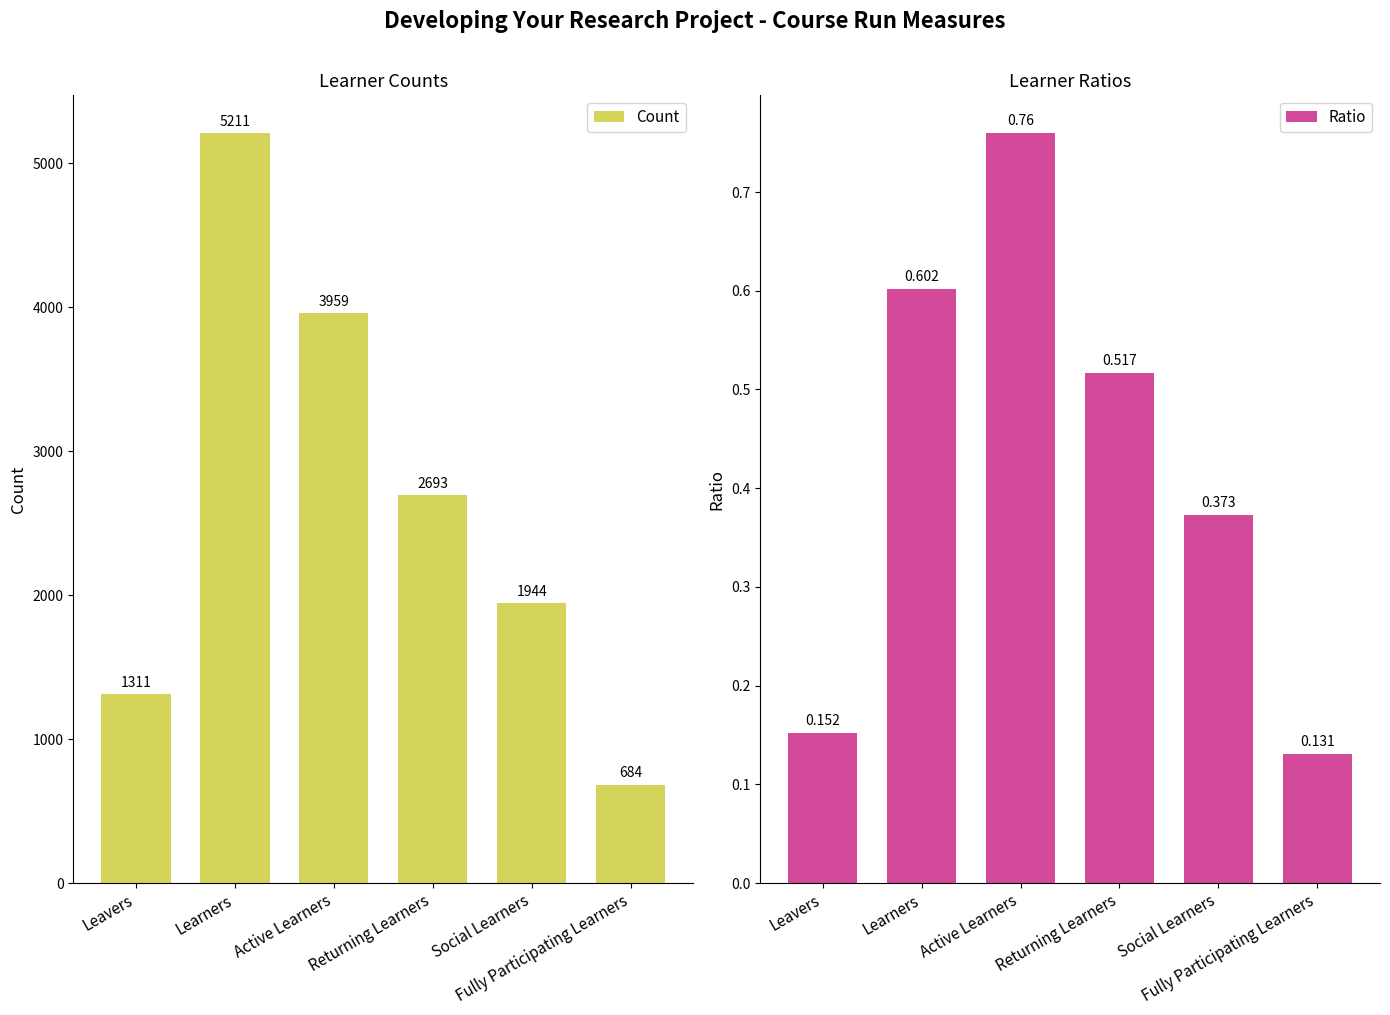

Reading left to right, list all the values displayed in this chart.

Count: 1311.0	5211.0	3959.0	2693.0	1944.0	684.0
Ratio: 0.2	0.6	0.8	0.5	0.4	0.1